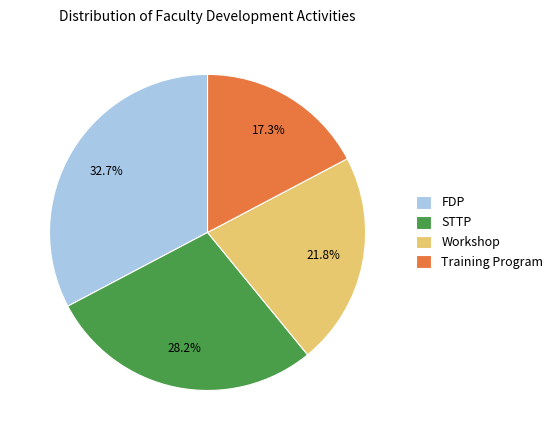

Combined, what portion of the pie is Workshop and FDP?

54.5%